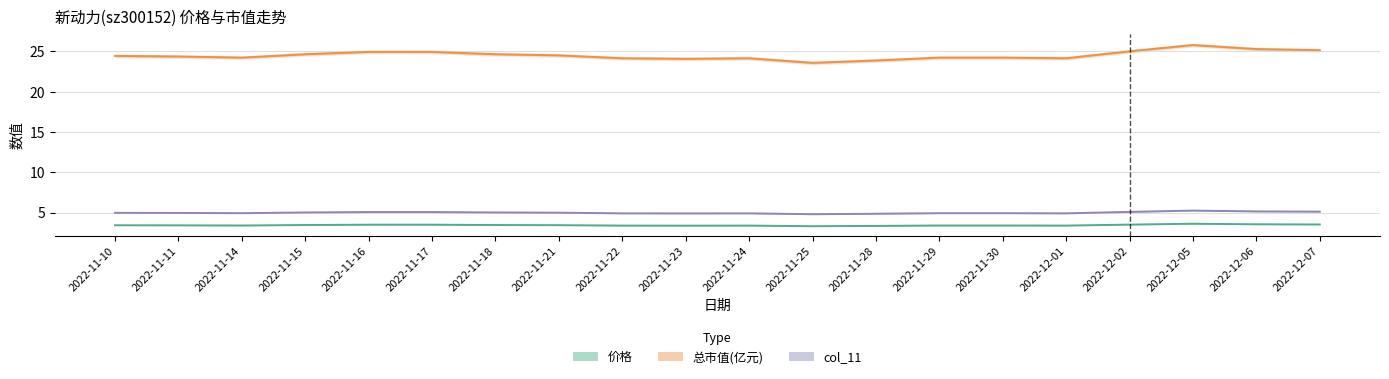

At which category is the sum across all series the highest?

2022-12-05